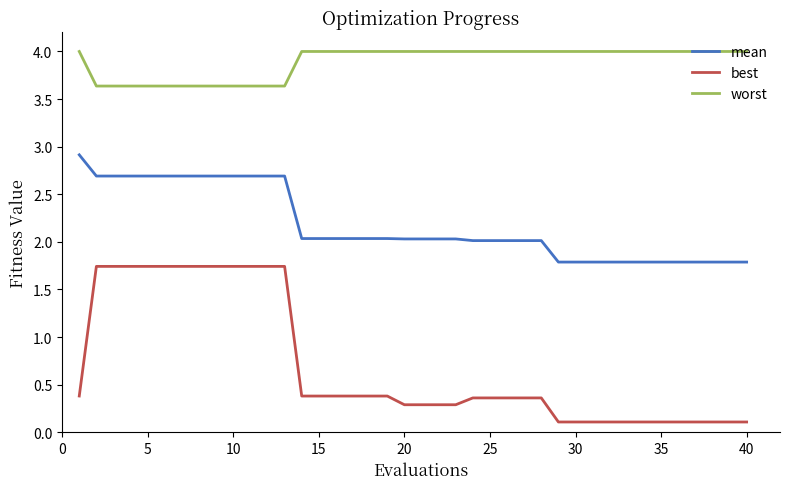

Which series has the largest total across all categories?

worst